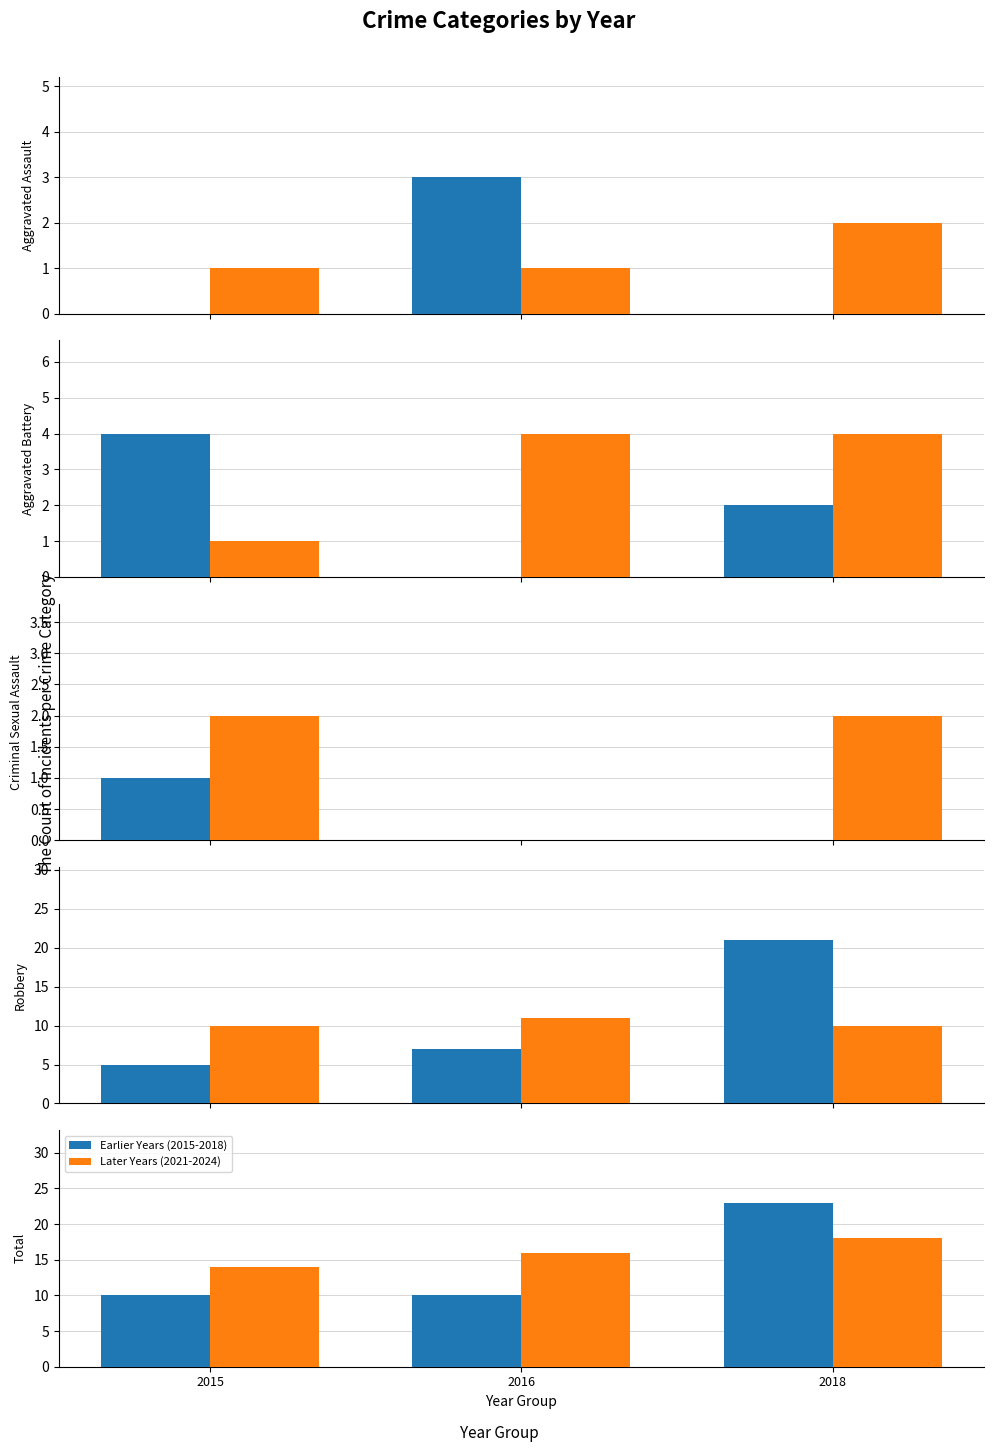

What is the sum of all Earlier Years (2015-2018) values?

43